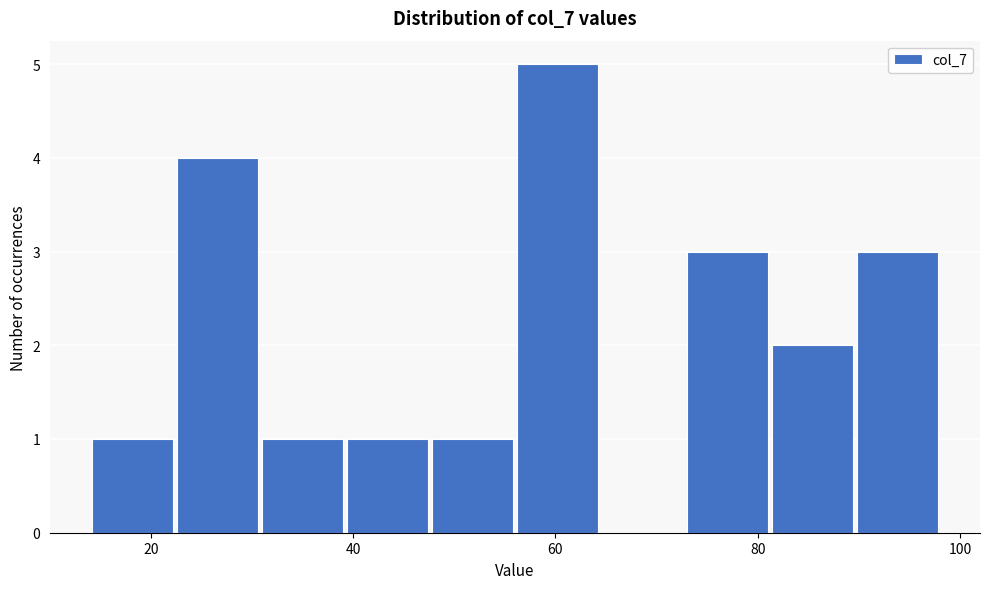

Reading left to right, transcribe this chart: for each bar, give the range it covers on the x-axis and its height. Neither the bar edges nor the heights are printed on the chart, so give them approximately, as read against the axes.

14.0 to 22.4: 1
22.4 to 30.8: 4
30.8 to 39.2: 1
39.2 to 47.6: 1
47.6 to 56.0: 1
56.0 to 64.4: 5
64.4 to 72.8: 0
72.8 to 81.2: 3
81.2 to 89.6: 2
89.6 to 98.0: 3